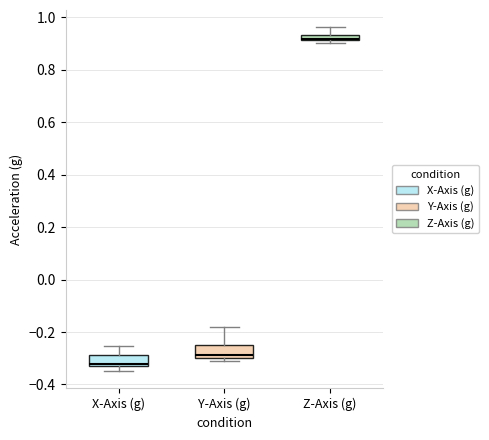

Where is the lower edge of the box for X-Axis (g) on the y-axis? The values are not printed on the chart, so give them approximately, as read against the axis.

-0.32